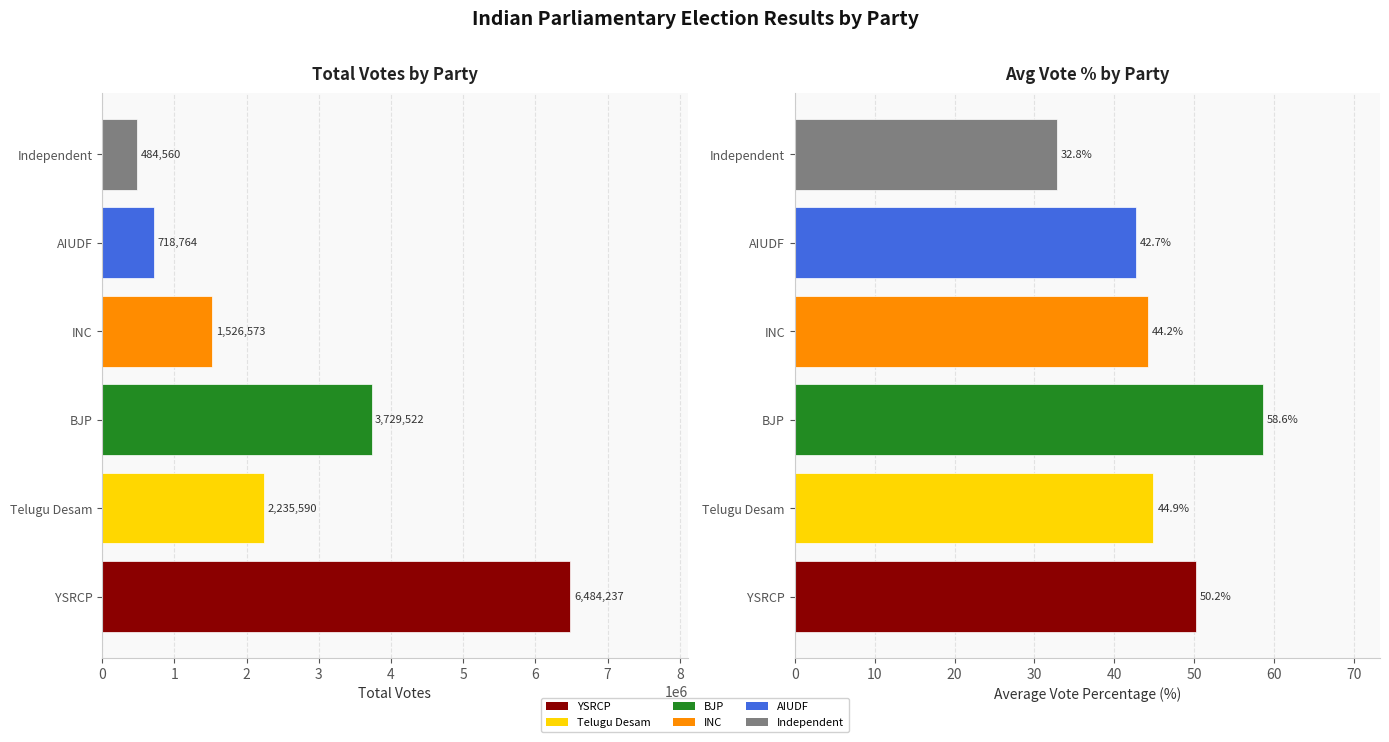

What is the sum of the Total Votes values at Telugu Desam and YSRCP?

8719827.0